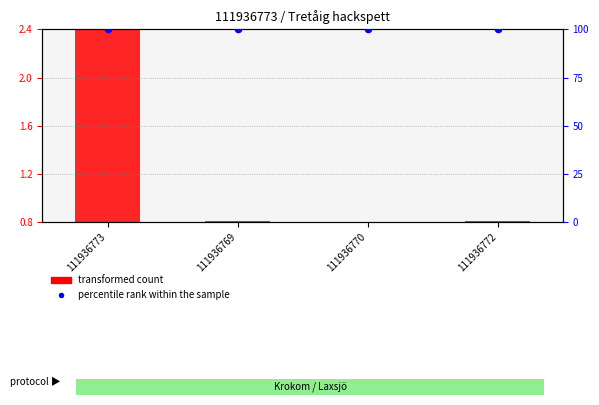

What are all the series names shown in the legend?

transformed count, percentile rank within the sample